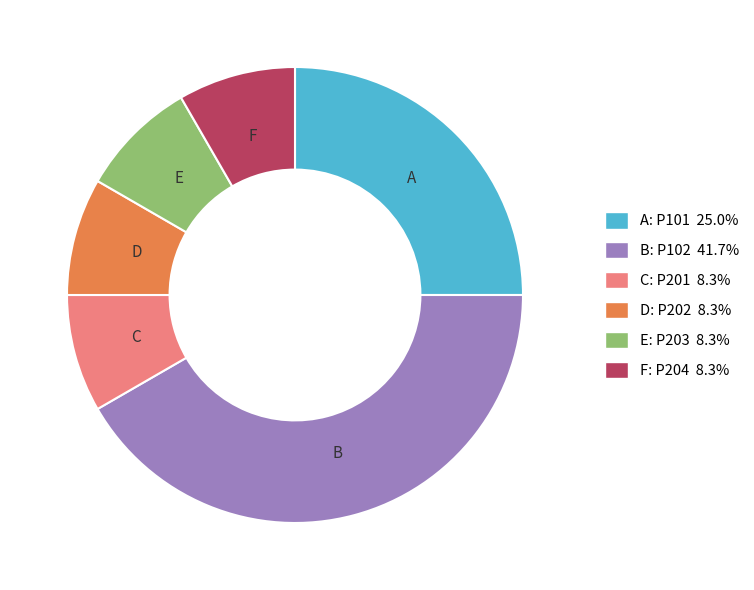

Is there any slice that represents more than half of the pie?

No